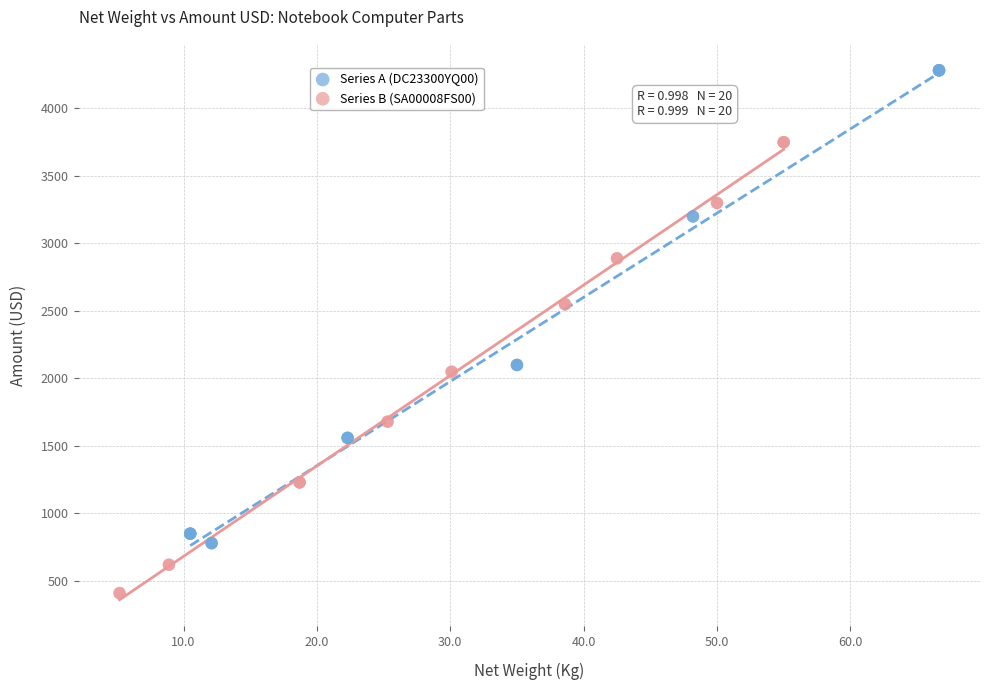

Which series contains the highest Y value?

Series A (DC23300YQ00)